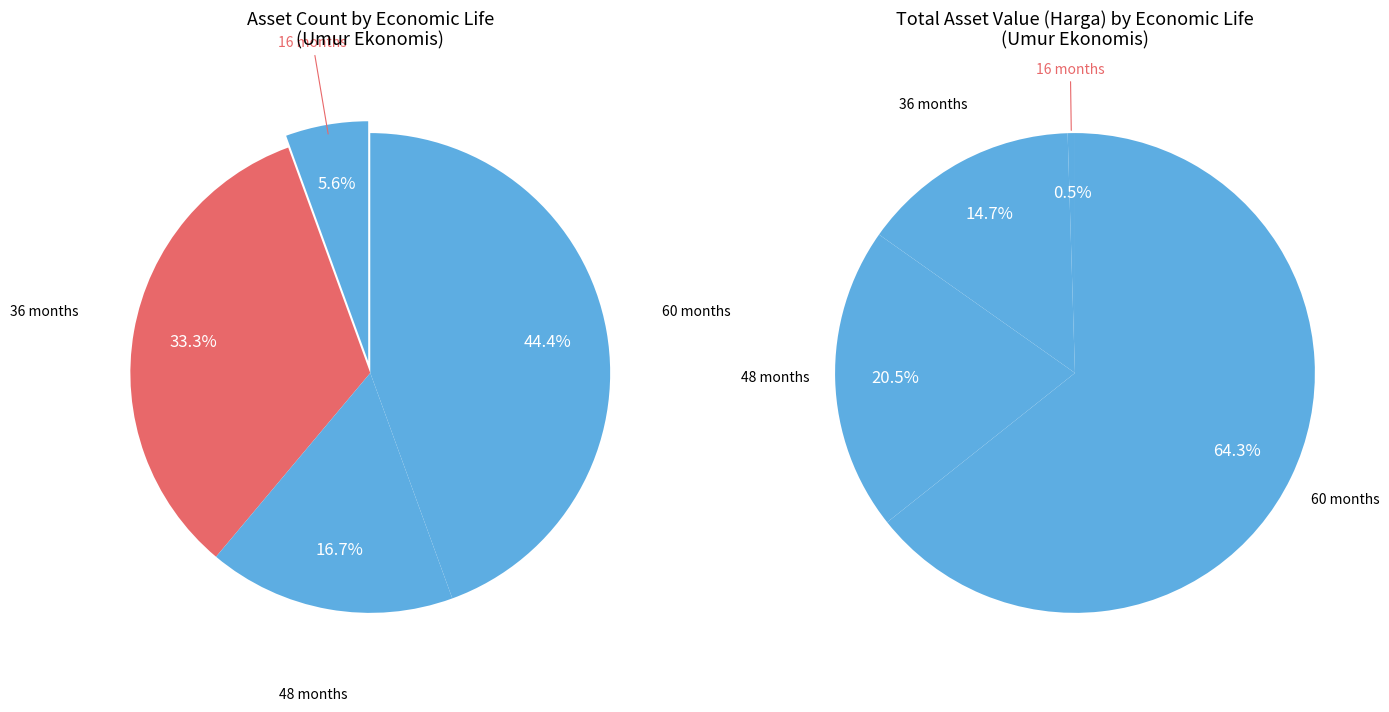

What portion of the pie excludes 16?

94.4%